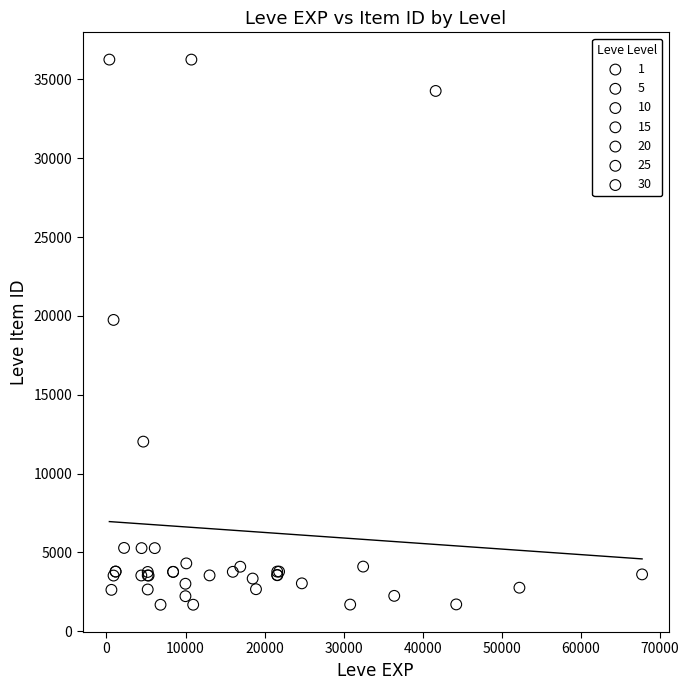

What are all the series names shown in the legend?

1, 5, 10, 15, 20, 25, 30